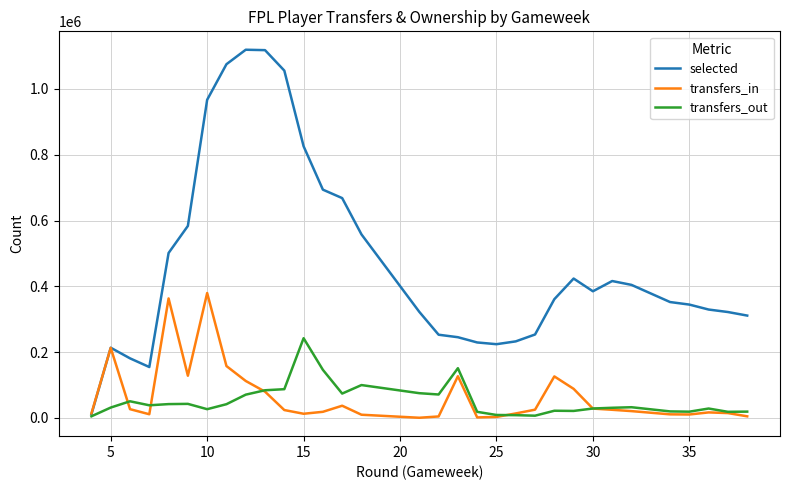

Does the chart have visible grid lines?

Yes